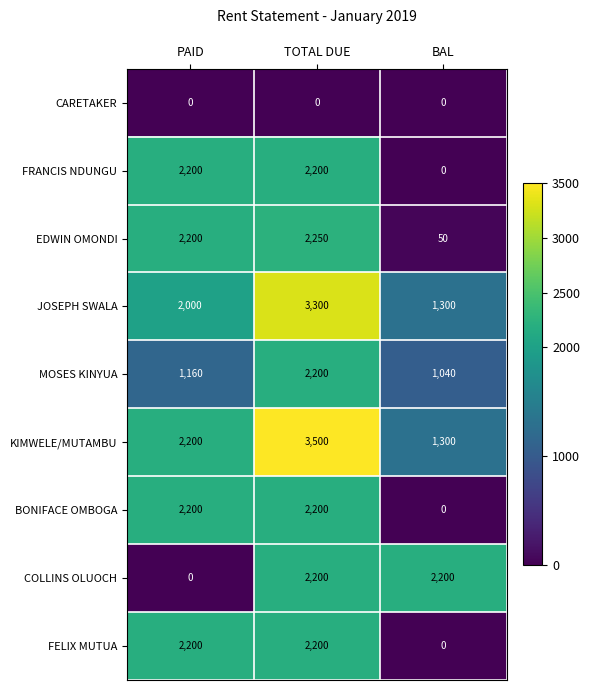

What is the difference between the highest and lowest values at PAID?

2200